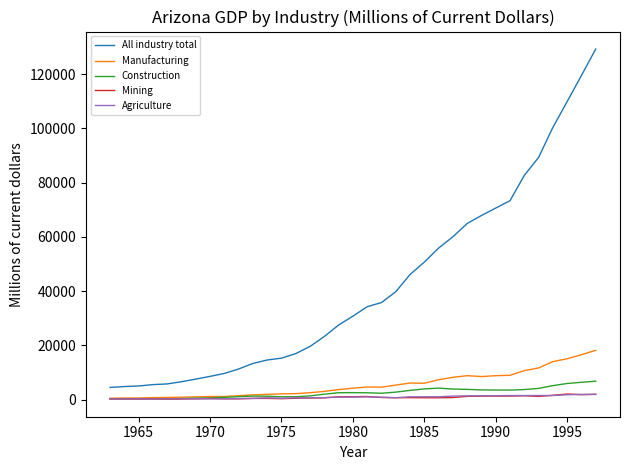

At how many categories does at least one series exceed 121745?

1